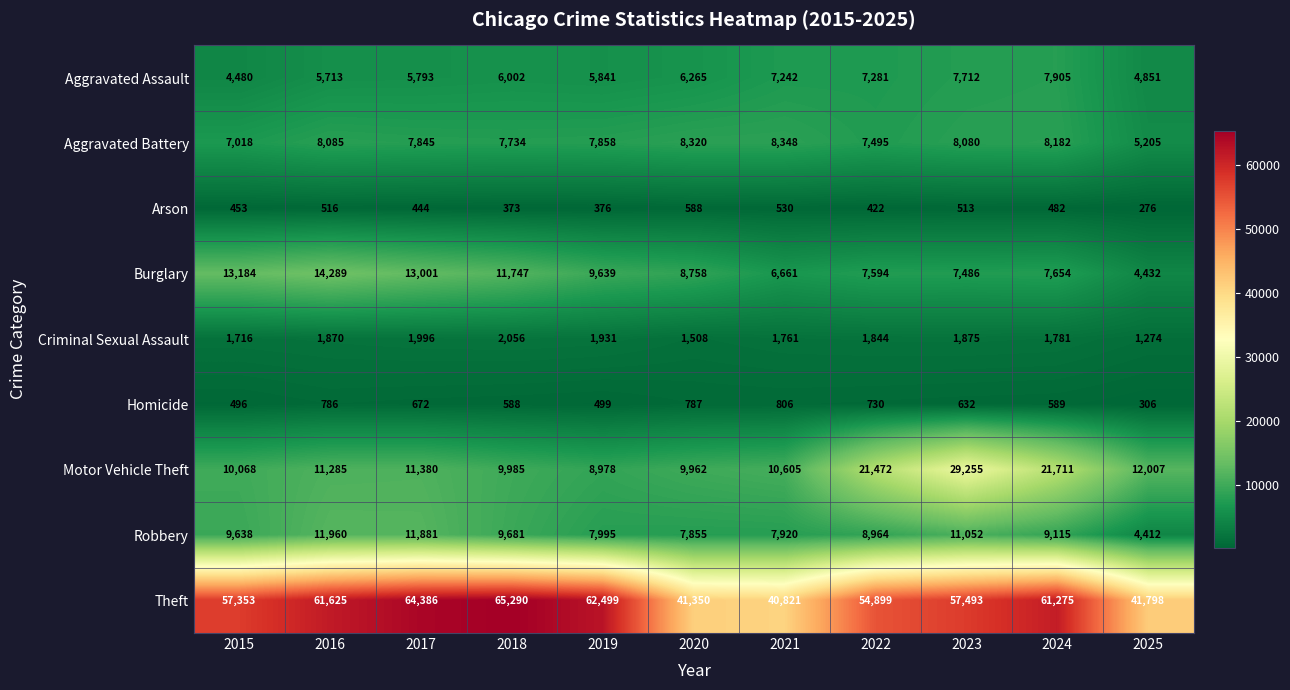

What is the difference between the maximum and minimum values in the Arson series?

312